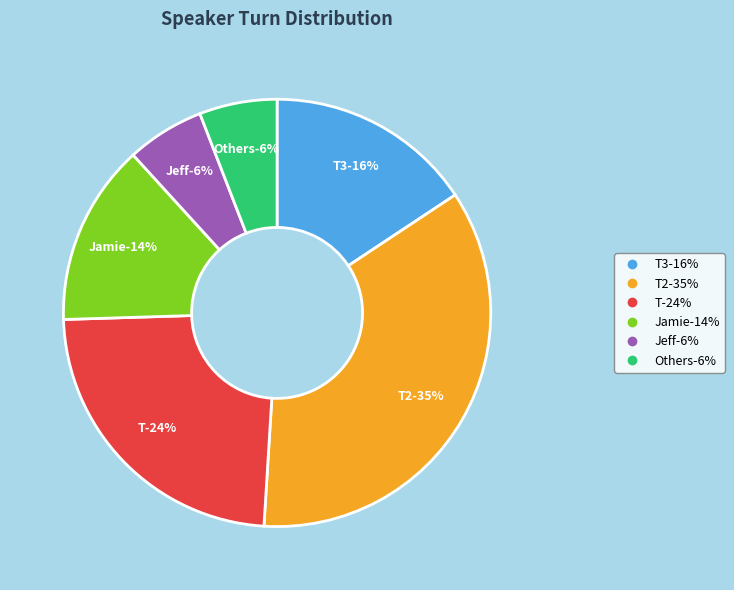

To the nearest percent, what percentage of the pie is Jamie?

14%